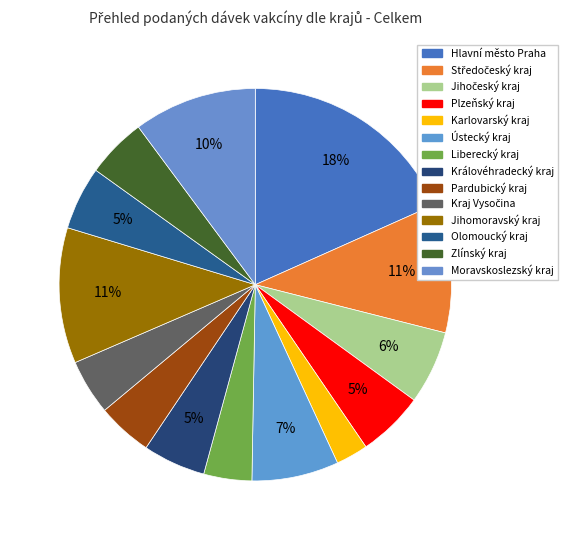

What percentage do Olomoucký kraj and Karlovarský kraj together represent?

7.9%